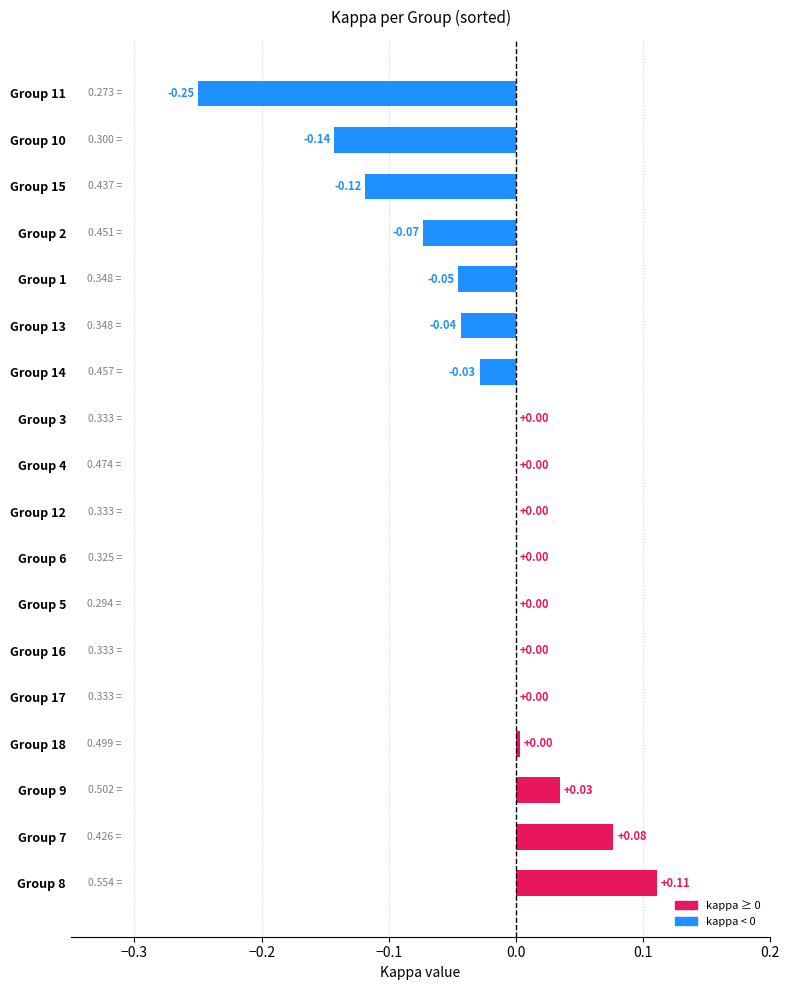

What is the sum of all values?

-0.5